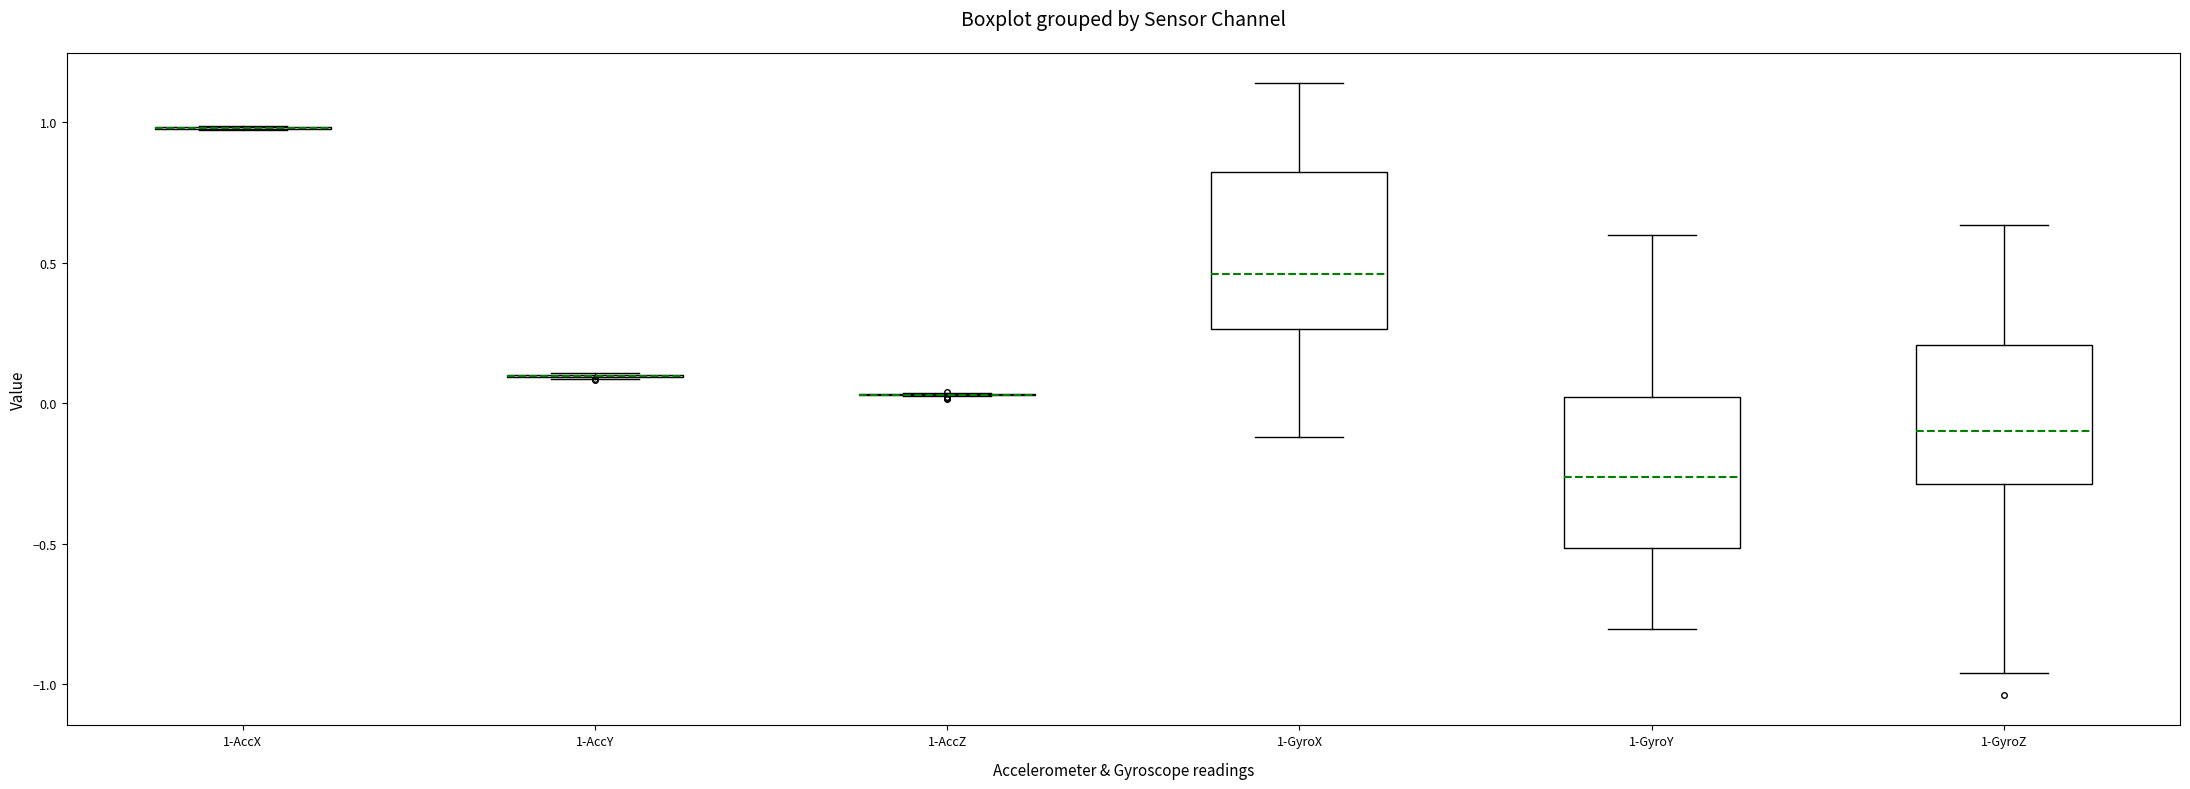

Reading left to right, read every box against the y-axis: the position of its median line, the range the box covers, and the ends of its whiskers. The values are not printed on the chart, so give them approximately, as read against the axis.

1-AccX: box collapsed to a line at 1.00, whiskers 0.95 to 1.00
1-AccY: box collapsed to a line at 0.10, whiskers 0.10 to 0.10
1-AccZ: box collapsed to a line at 0.05, whiskers 0.00 to 0.05
1-GyroX: median 0.45, box 0.25 to 0.80, whiskers -0.10 to 1.15
1-GyroY: median -0.25, box -0.50 to 0.00, whiskers -0.80 to 0.60
1-GyroZ: median -0.10, box -0.30 to 0.20, whiskers -0.95 to 0.65